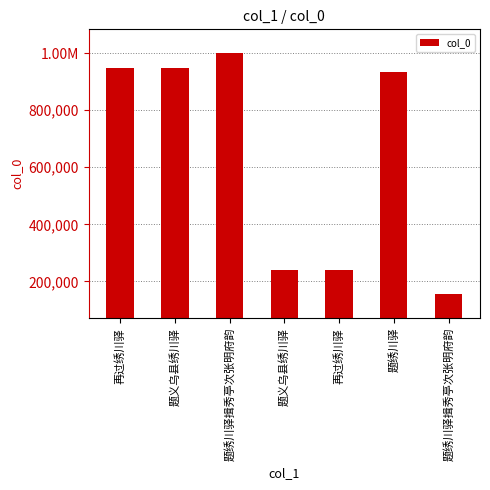

Reading left to right, list all the values displayed in this chart.

946549	946664	999185	240496	240318	934797	155189